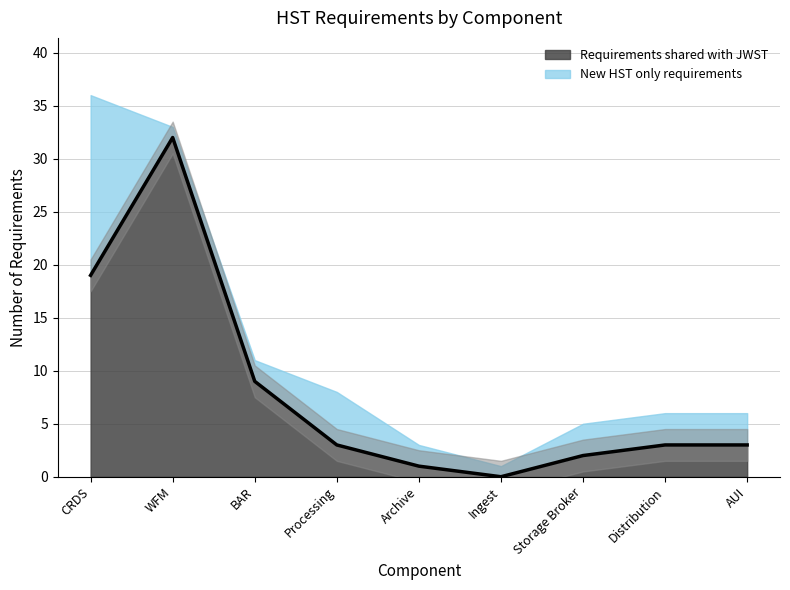

Reading right to left, what are all the values shown in this chart?

3	3	2	0	1	3	9	32	19